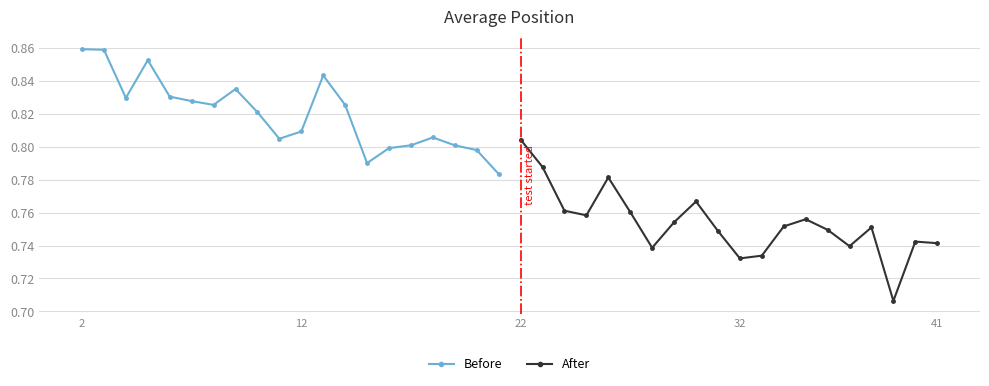

What are all the series names shown in the legend?

Before, After